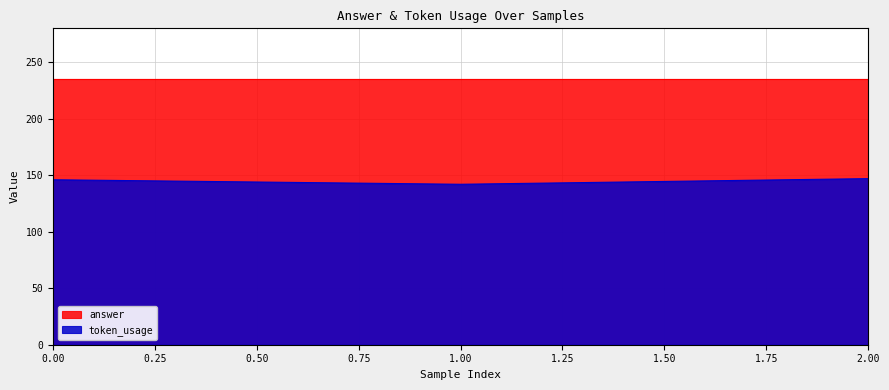

What is the change in value from 0 to 2?

+1